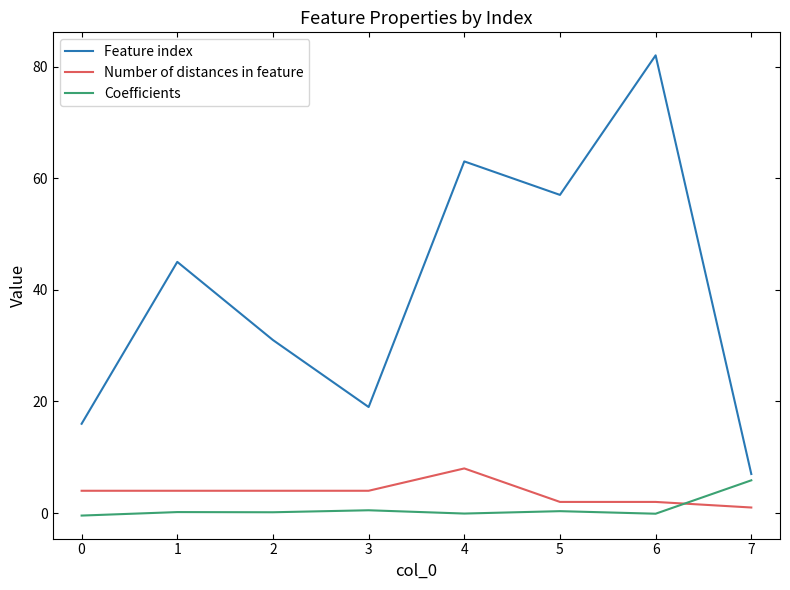

True or false: Feature index and Coefficients cross at least once.

False